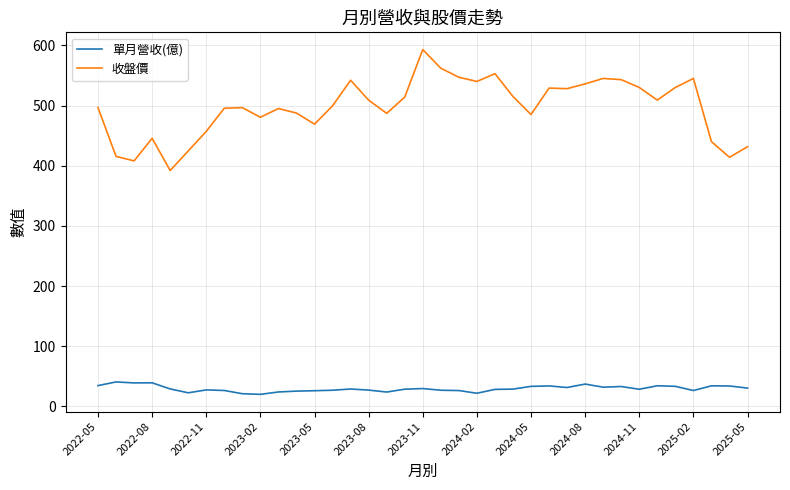

Which series has the largest total across all categories?

收盤價